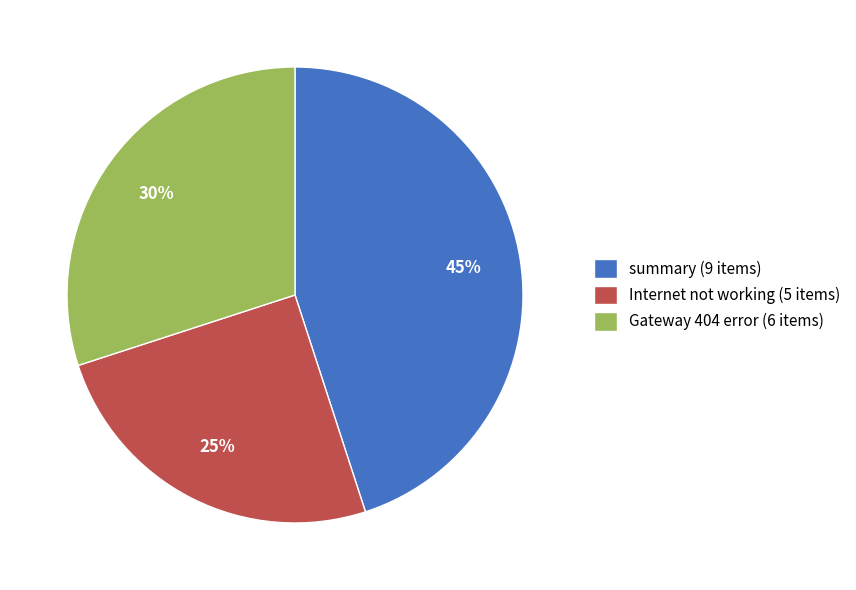

Is the sum of summary (9 items) and Internet not working (5 items) greater than half?

Yes